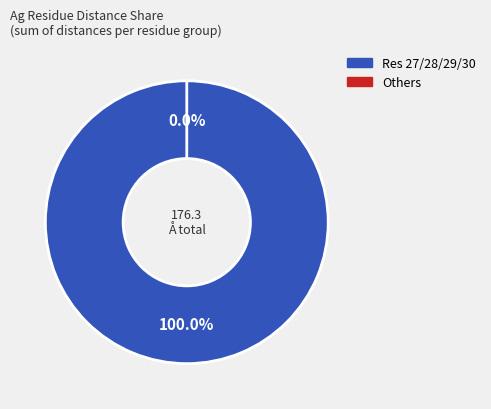

Do 23 and 9 together represent more than half of the pie?

No